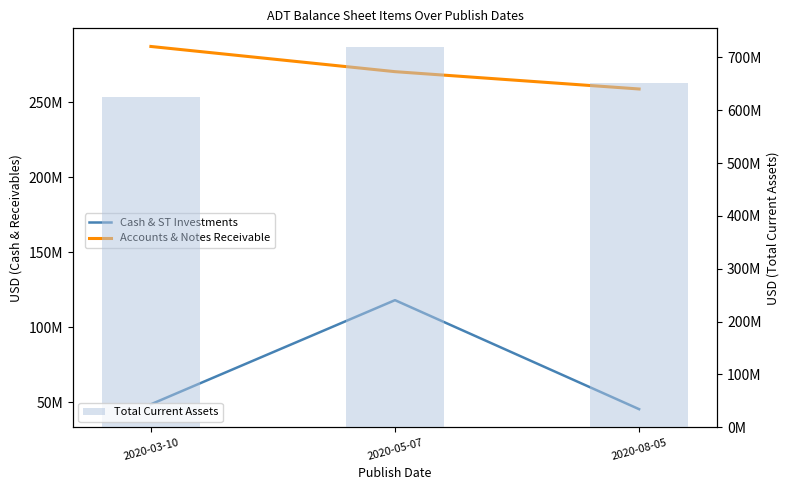

True or false: Accounts & Notes Receivable has a value of 118729242 at 2020-03-10.

False